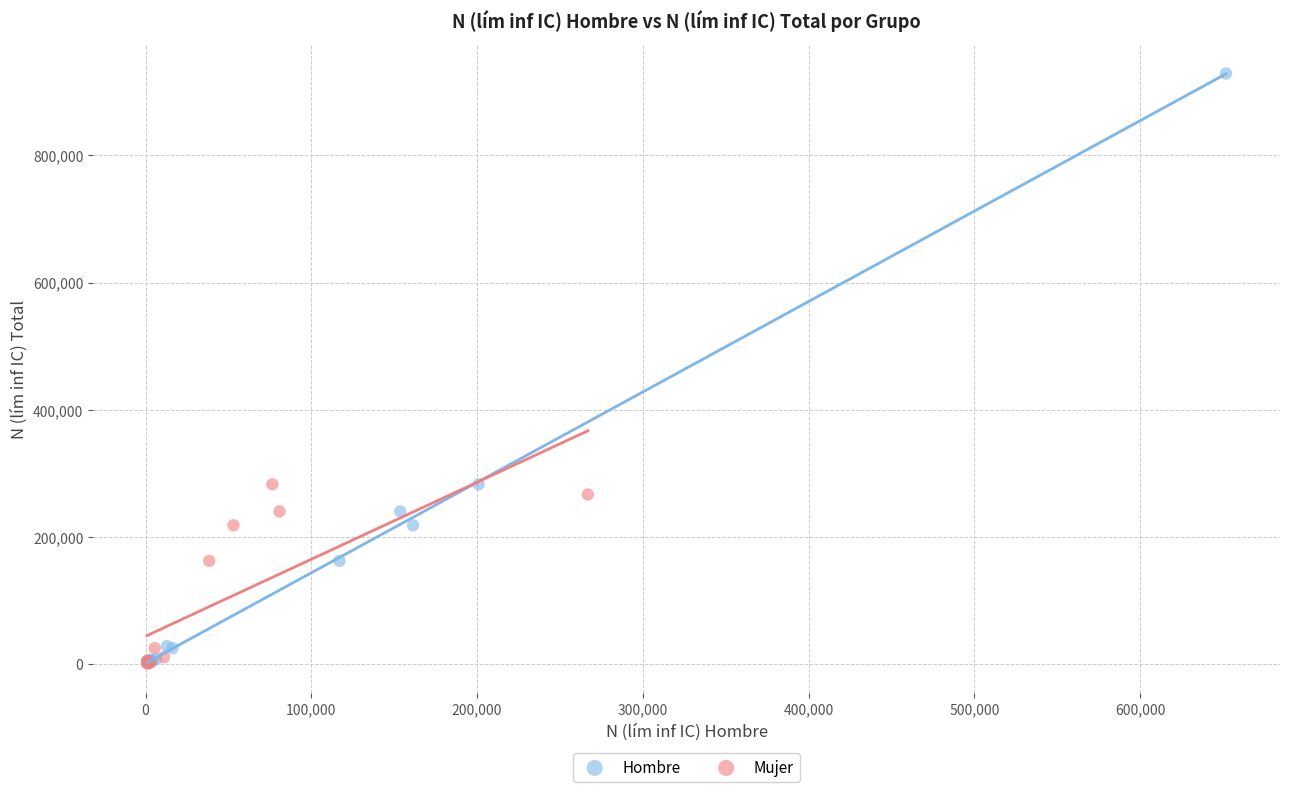

Which series contains the highest Y value?

Hombre